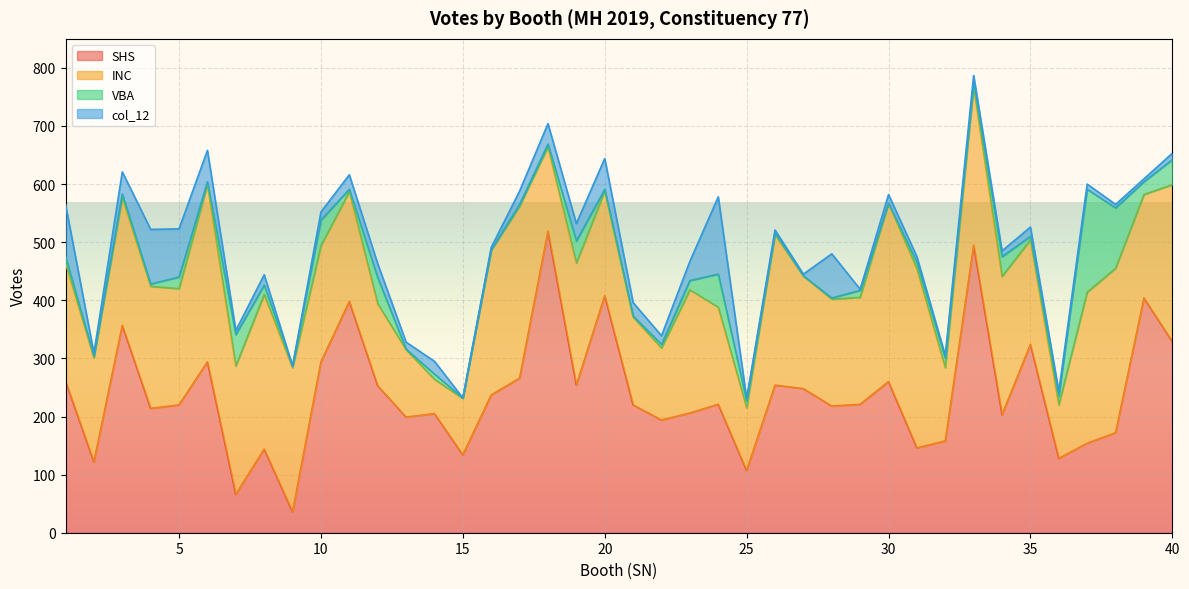

True or false: col_12 has a value of -90 at 9.

False